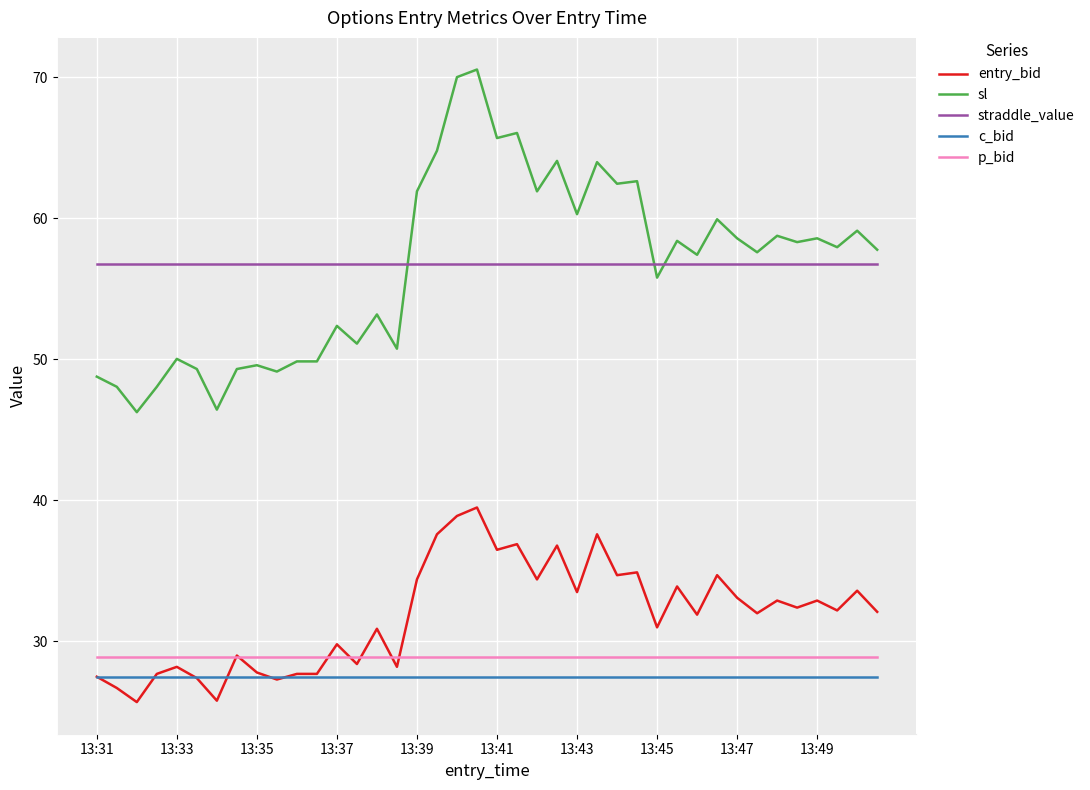

True or false: entry_bid and straddle_value intersect in this chart.

False